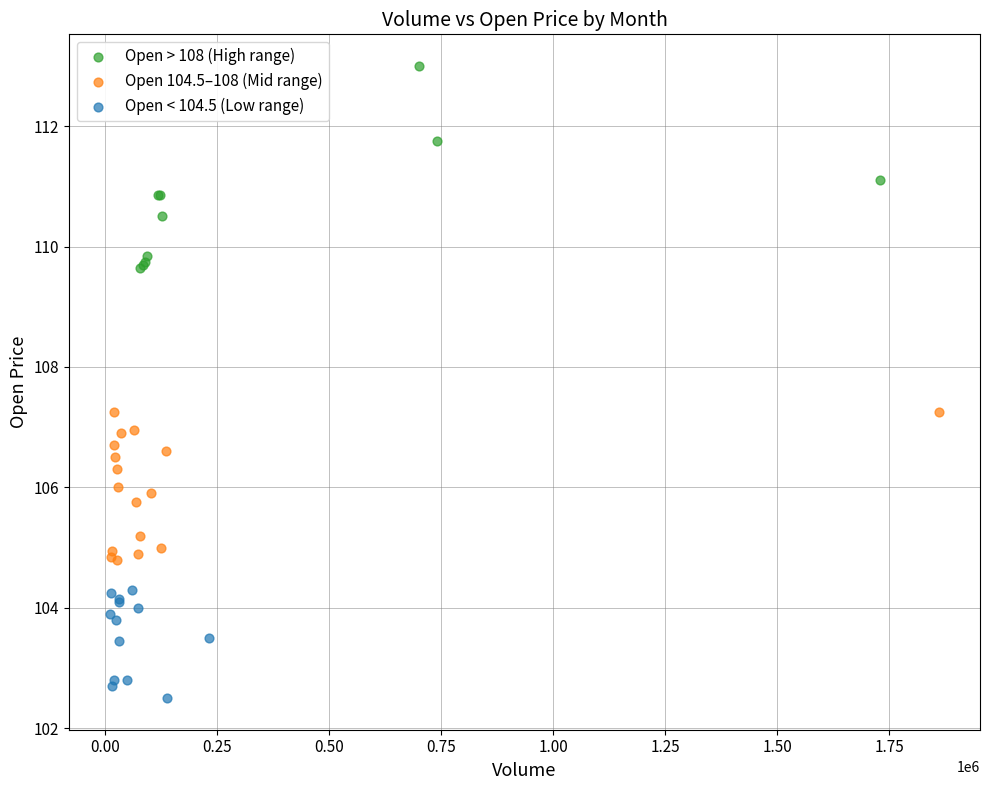

Which series has the largest Y range (max minus min)?

Open > 108 (High range)